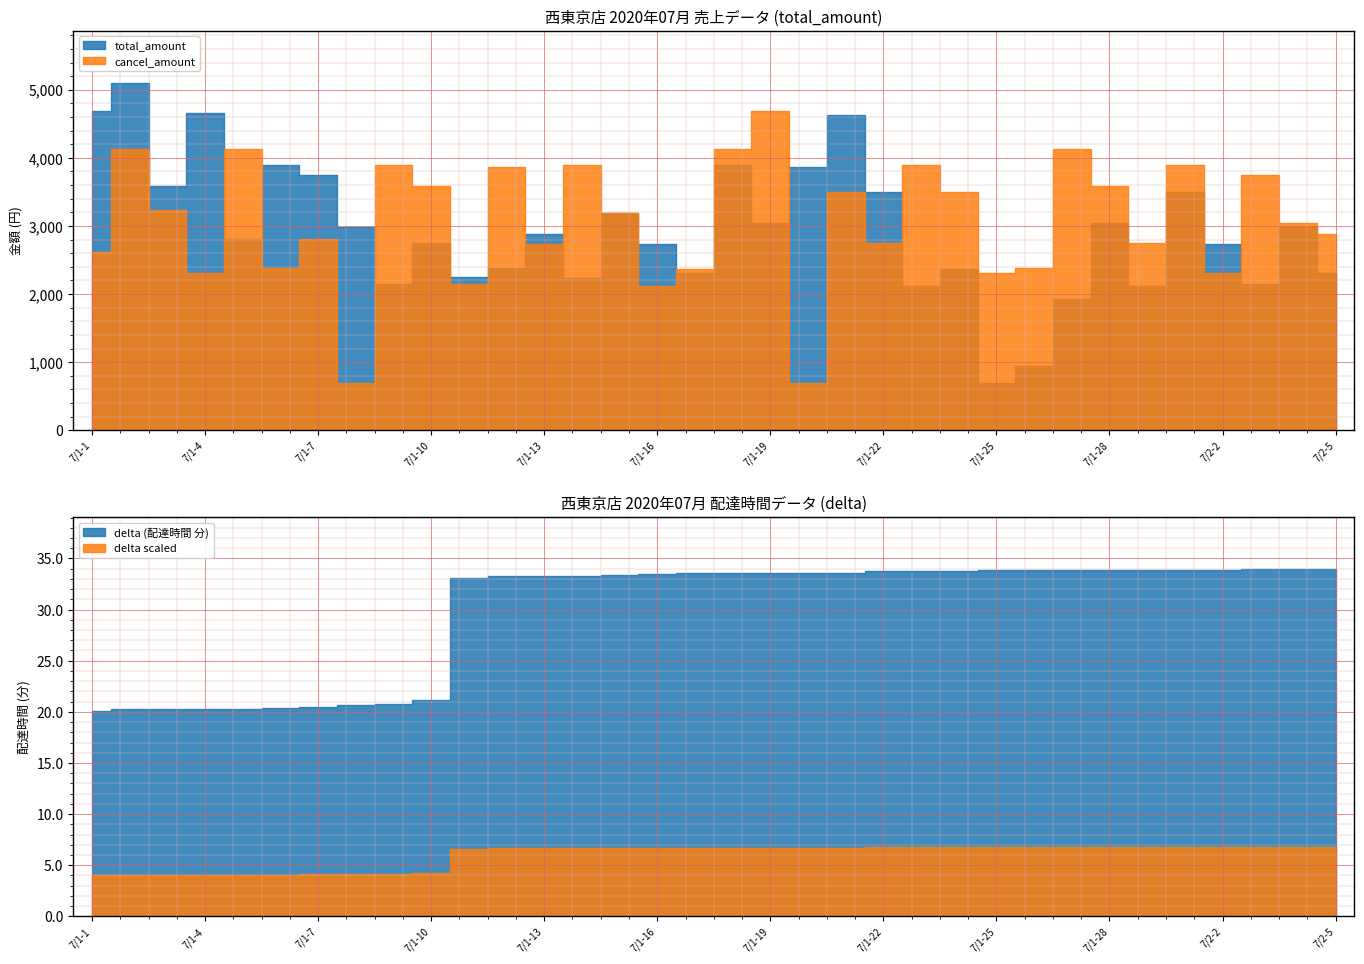

At how many categories does at least one series exceed 4914?

1